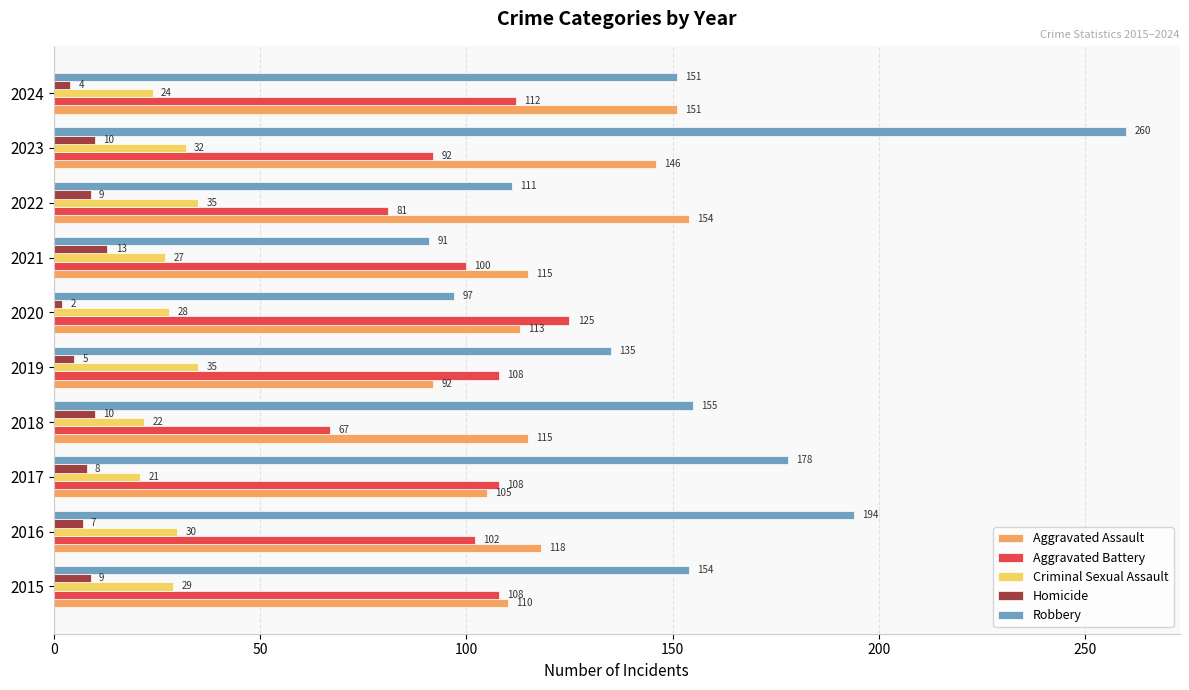

True or false: Robbery has a value of 172 at 2020.

False